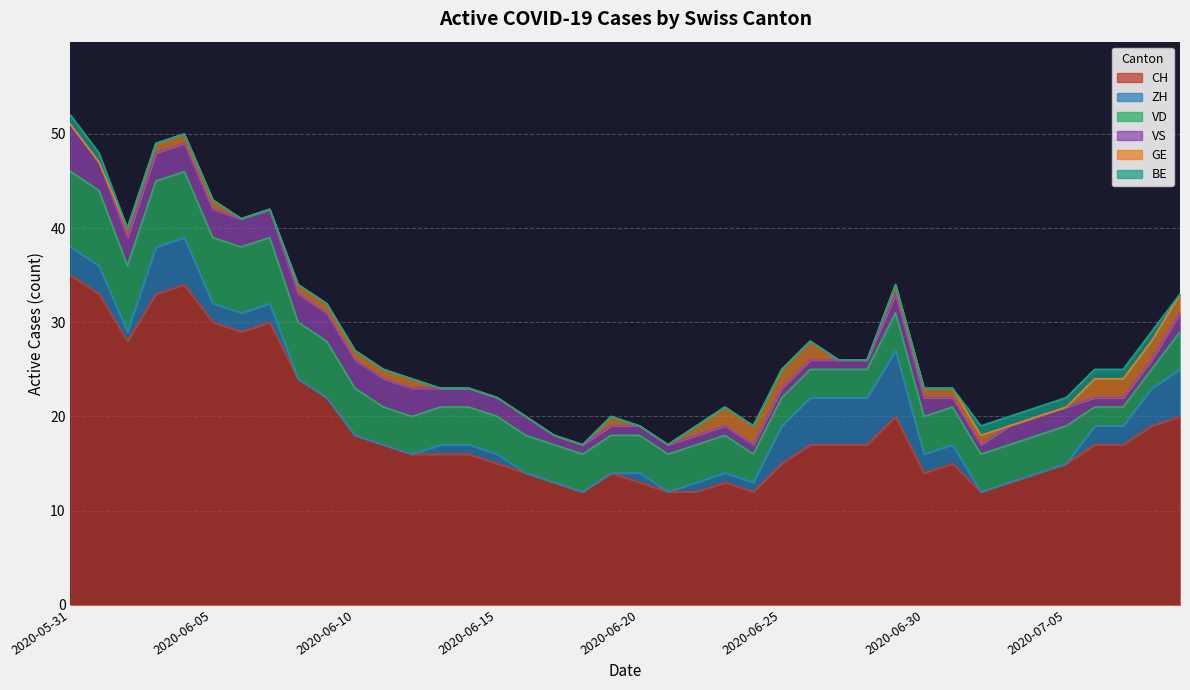

True or false: CH and BE intersect in this chart.

False